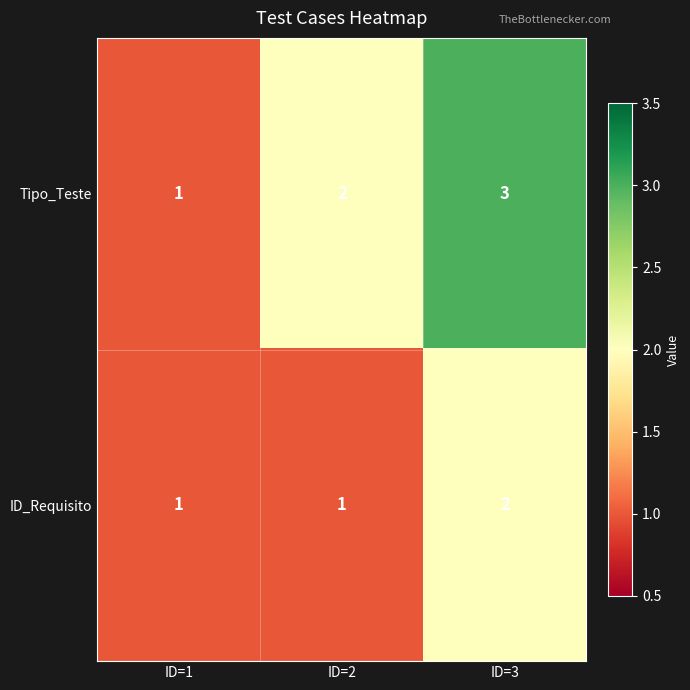

Which series has the largest total across all categories?

Tipo_Teste